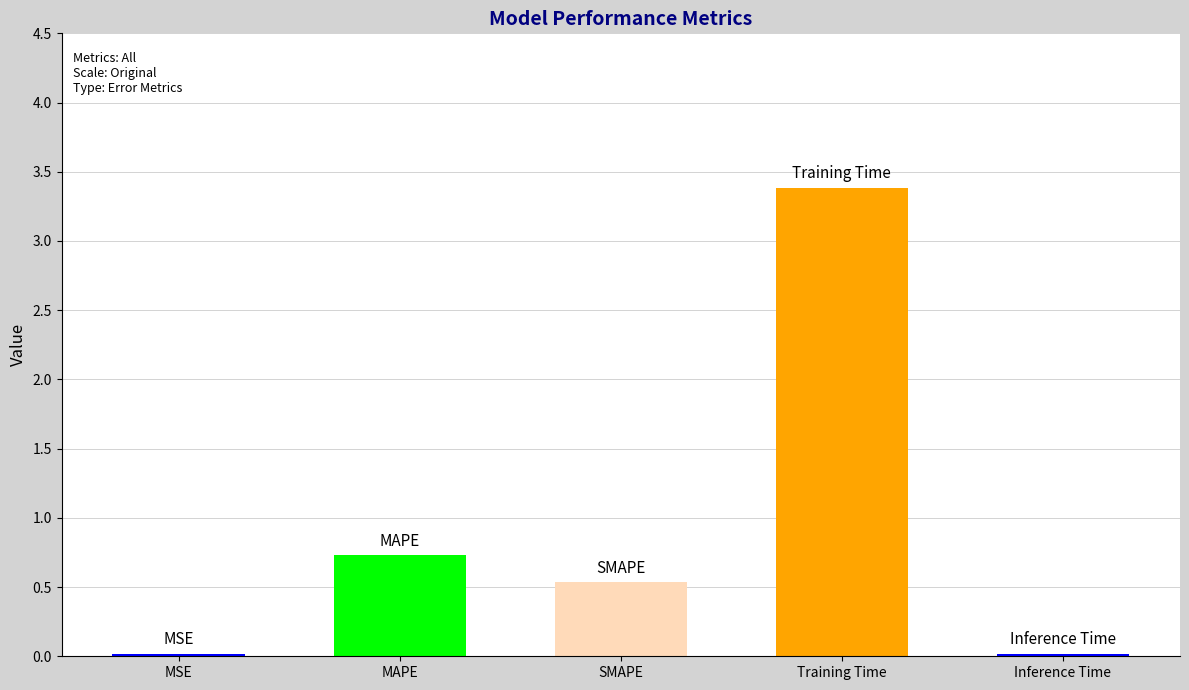

Reading right to left, list all the values displayed in this chart.

Inference Time=0.0	Training Time=3.4	SMAPE=0.5	MAPE=0.7	MSE=0.0